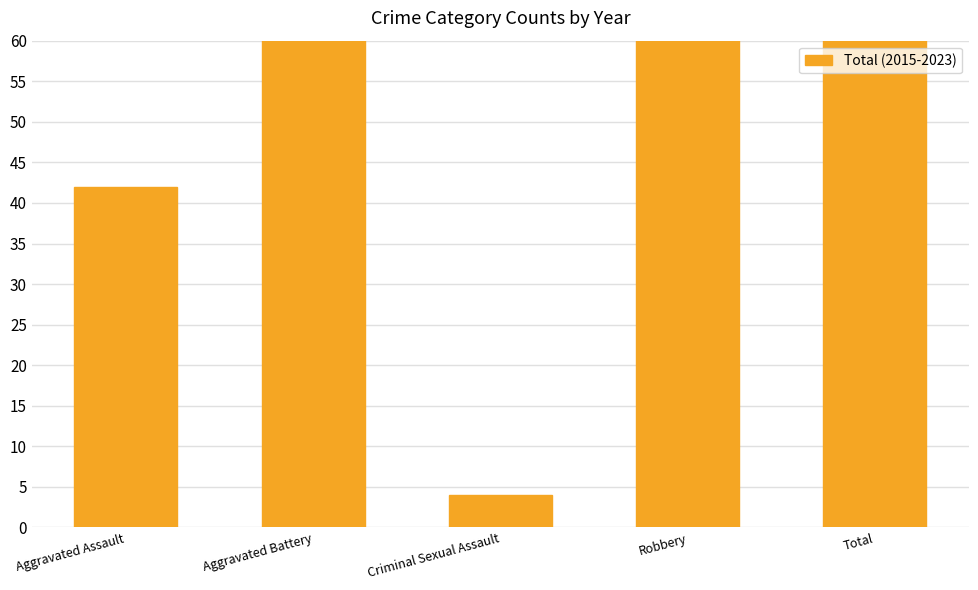

What is the change in value from Aggravated Assault to Robbery?

+165